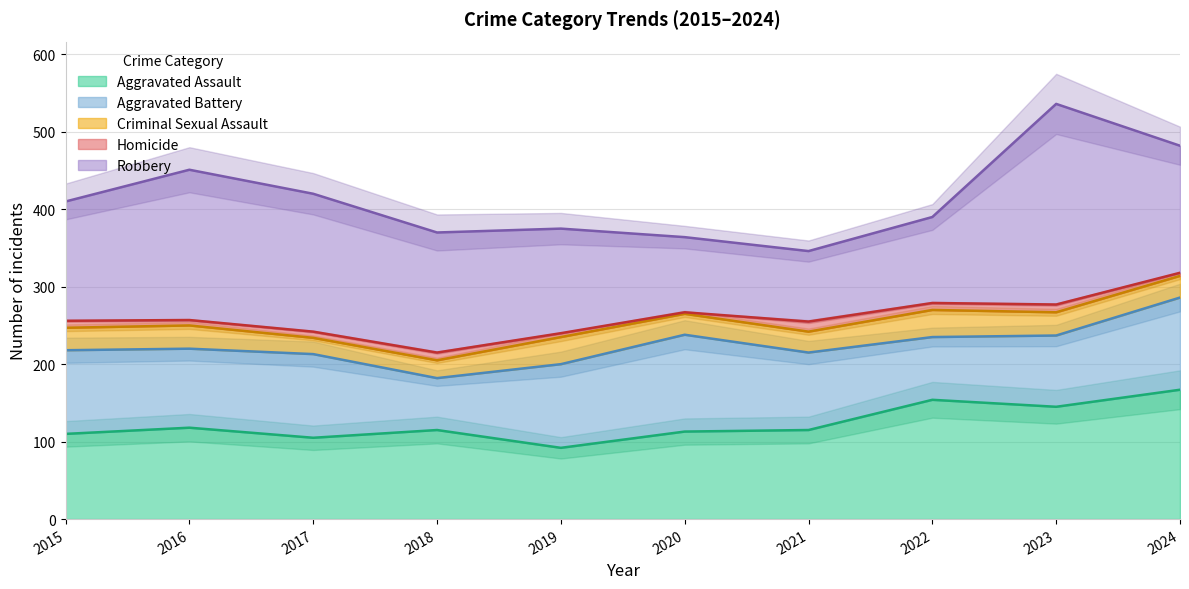

Does the chart have visible grid lines?

Yes